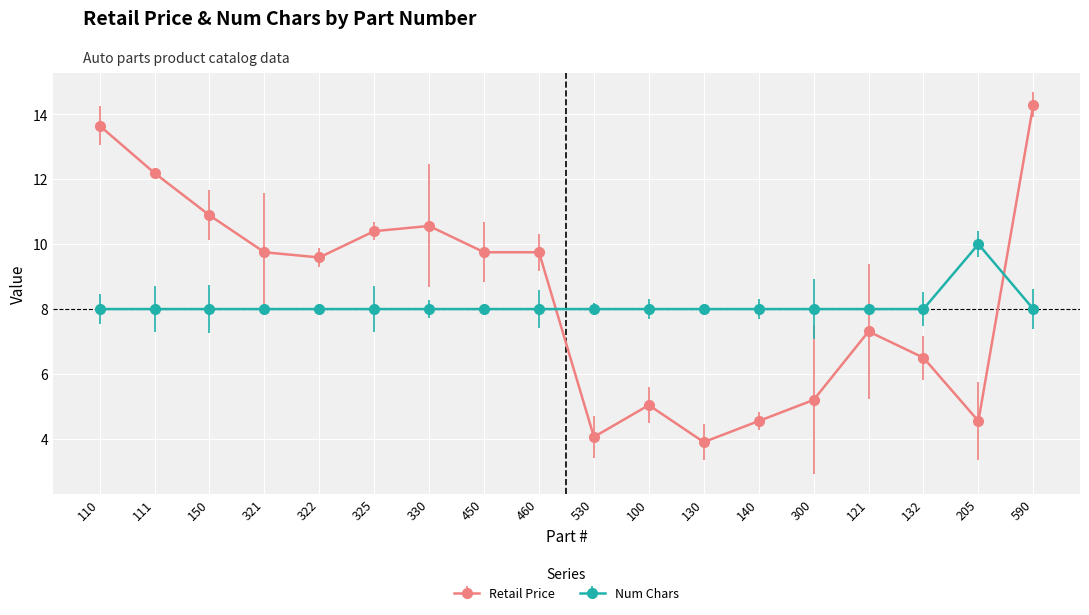

What is the spread (max minus min) of values at 121?

0.7